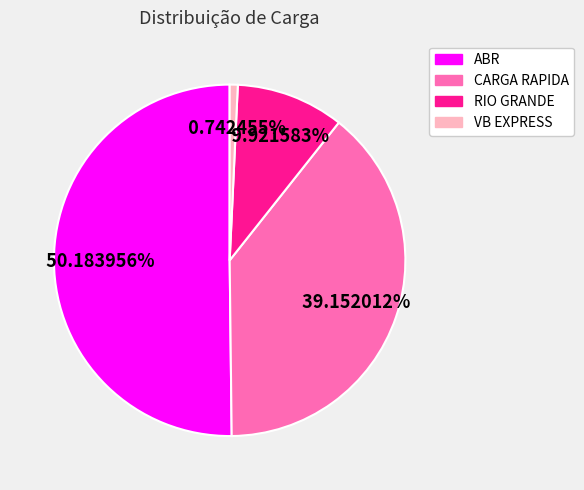

What portion of the pie excludes VB EXPRESS?

99.3%